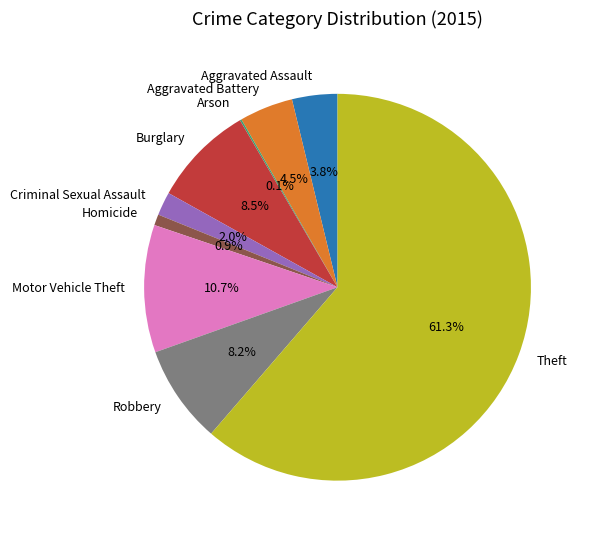

Is the sum of Aggravated Assault and Homicide greater than half?

No